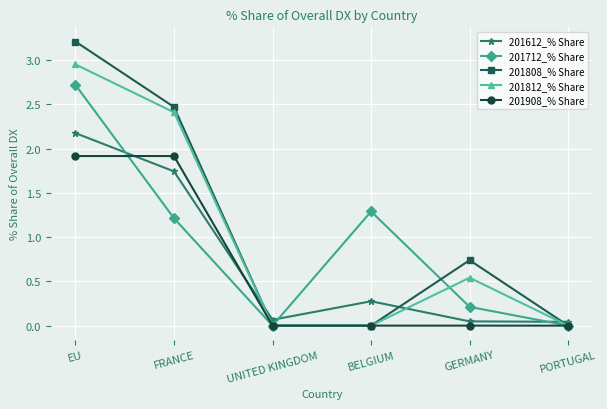

In 201712_% Share, how many points are lower than both neighbors (excluding endpoints)?

1